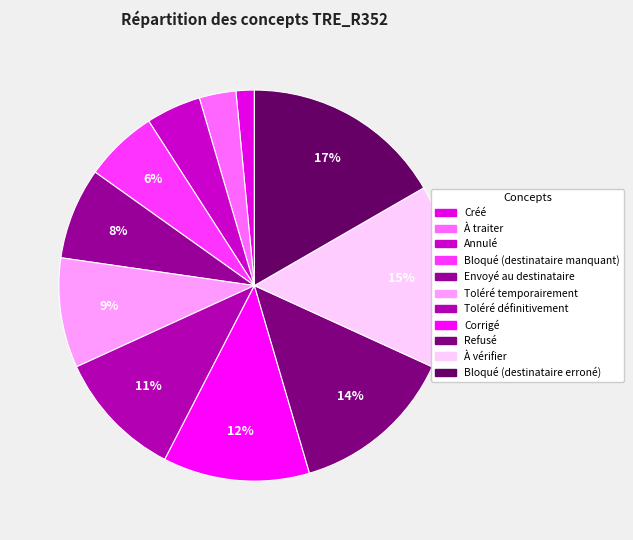

Which slice is the largest?

Bloqué (destinataire erroné)